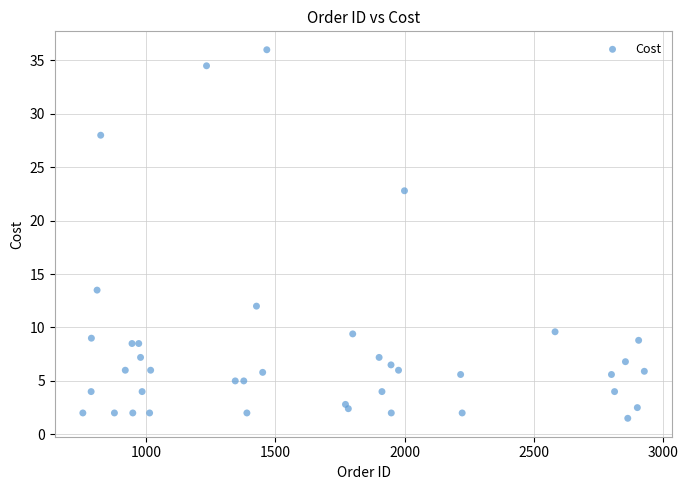

What is the range of X values (max minus min)?

2170.0